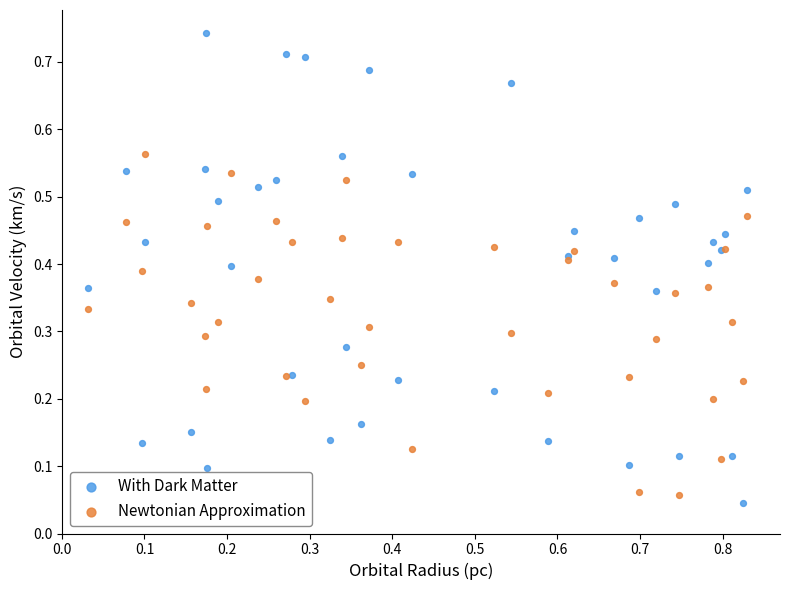

Which series contains the highest Y value?

With Dark Matter